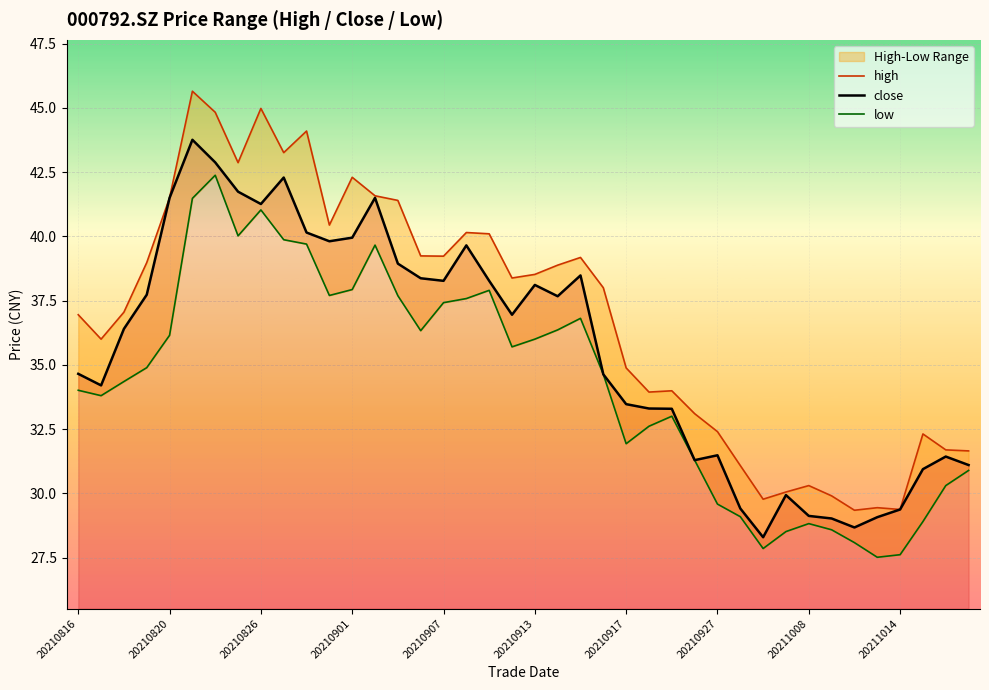

What is the maximum value for close?

43.8